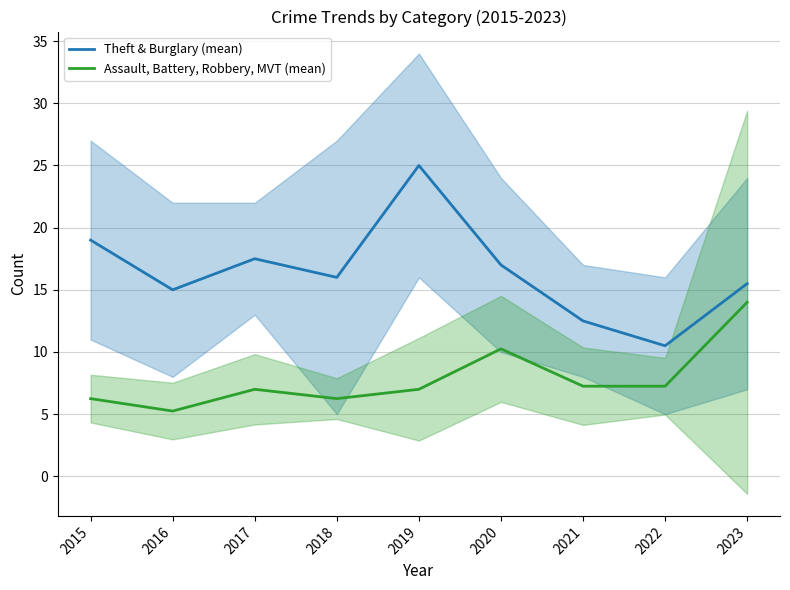

Is this an area chart (filled region under the line)?

No